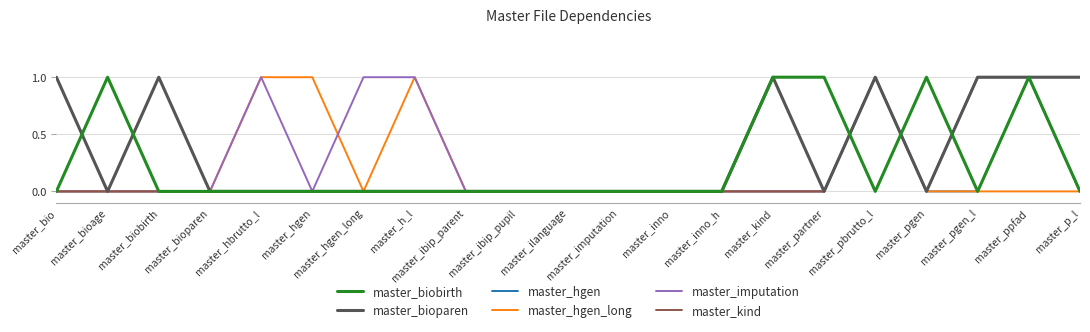

What position from the left is master_inno_h?

14